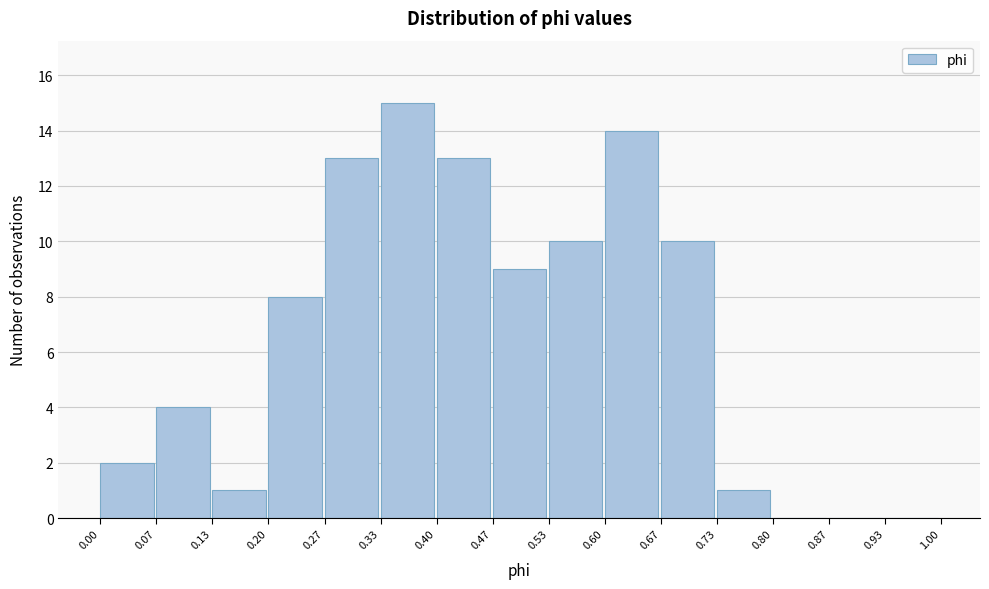

Reading left to right, transcribe this chart: for each bar, give the range it covers on the x-axis and its height. The values are not printed on the chart, so give them approximately, as read against the axis.

0.00 to 0.07: 2
0.07 to 0.13: 4
0.13 to 0.20: 1
0.20 to 0.27: 8
0.27 to 0.33: 13
0.33 to 0.40: 15
0.40 to 0.47: 13
0.47 to 0.53: 9
0.53 to 0.60: 10
0.60 to 0.67: 14
0.67 to 0.73: 10
0.73 to 0.80: 1
0.80 to 0.87: 0
0.87 to 0.93: 0
0.93 to 1.00: 0